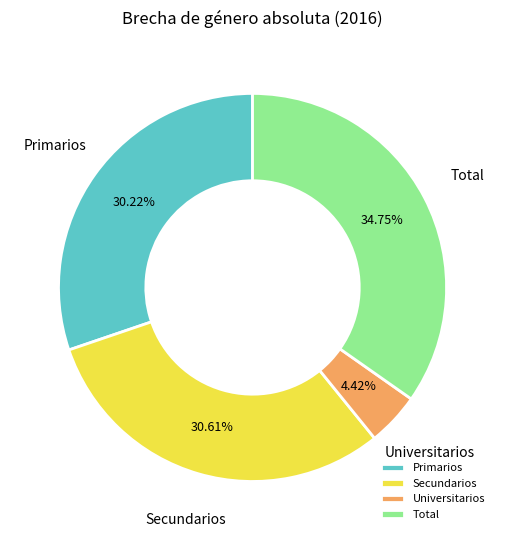

How many slices are in this pie chart?

4